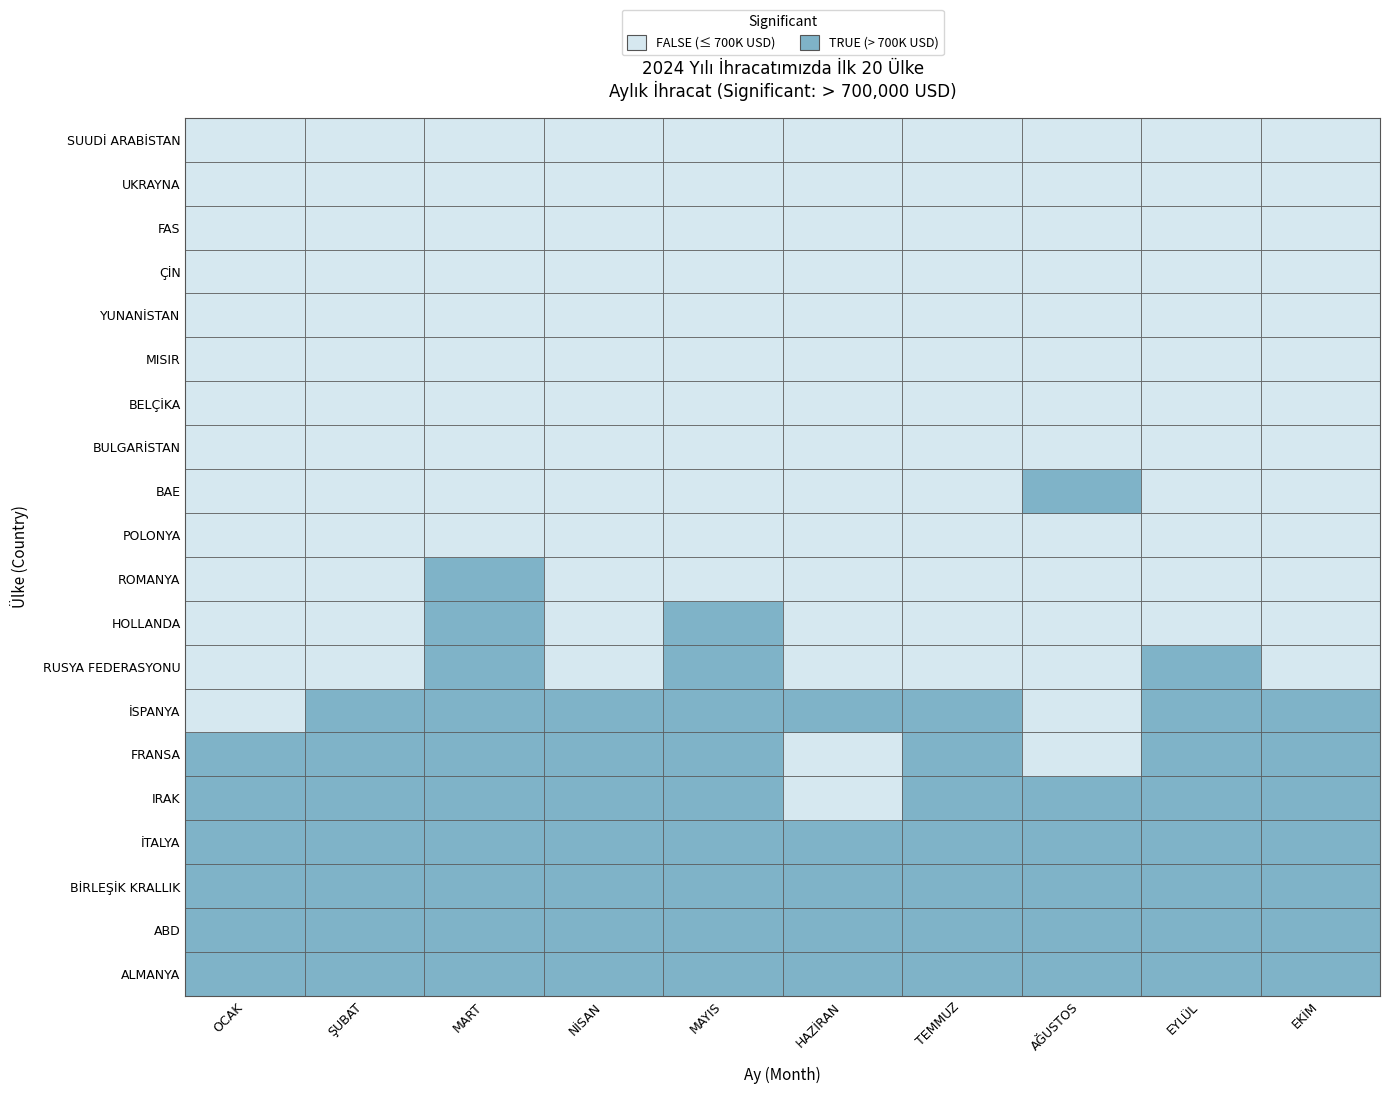

Reading right to left, what are all the values shown in this chart?

ALMANYA: 1622273.8	1518306.3	1497546.1	1557493.7	1295360.2	1706583.0	1281589.1	1559044.4	1529082.5	1549041.2
ABD: 1333006.0	1017753.0	1103993.1	1149737.6	1019016.1	1336295.2	994981.2	1060814.9	1103089.6	1002522.2
BİRLEŞİK KRALLIK: 1160742.0	1230178.1	1098282.0	1248118.7	943815.9	1109861.3	868064.2	1009869.5	997542.2	946922.6
İTALYA: 1084171.0	975434.3	802915.4	966369.7	910528.7	1059914.4	755578.5	1150609.7	1081361.3	917153.7
IRAK: 1021024.4	985208.9	920687.3	843975.1	660833.4	943261.6	705943.6	945704.3	862423.8	895266.2
FRANSA: 916230.2	765918.5	650057.1	727589.4	688441.3	887753.8	777428.7	811961.2	761176.2	703808.7
İSPANYA: 797573.3	741163.6	680804.9	806321.7	717829.8	967955.2	772604.5	806626.4	701411.5	695148.3
RUSYA FEDERASYONU: 693878.9	746684.0	673057.2	677081.1	614308.9	713325.3	597342.9	714390.5	602252.2	549030.1
HOLLANDA: 646858.6	577702.9	637283.1	659307.0	531544.6	769344.7	612990.6	824880.9	609644.5	602187.8
ROMANYA: 568445.1	657740.3	646127.8	530019.0	683027.5	690648.6	666526.7	791019.3	597526.9	475655.1
POLONYA: 647237.5	596204.2	560944.2	582715.9	403749.6	524036.5	380054.9	568807.2	487584.9	456466.4
BAE: 503045.3	391357.4	767076.1	698267.8	248114.7	470814.7	197658.4	325258.9	330751.5	406041.9
BULGARİSTAN: 434630.3	342725.8	348872.2	429848.5	344291.7	376240.5	310628.5	385913.9	330473.9	311383.8
BELÇİKA: 366506.9	383476.7	328865.2	304809.5	242601.7	305027.5	318882.1	421585.1	352062.1	333684.1
MISIR: 316210.1	280700.2	311108.5	322394.5	226183.7	312664.5	230463.7	359059.6	277236.6	236379.1
YUNANİSTAN: 286574.5	293714.8	286423.9	318524.5	323581.9	372544.1	225937.7	265385.5	200315.8	195640.2
ÇİN: 288692.5	243037.1	270747.1	312850.7	227428.3	284123.9	255158.6	225508.7	231760.9	259408.9
FAS: 308510.8	263062.7	231058.1	229216.7	195374.1	289550.0	249087.8	256249.7	235230.1	242820.8
UKRAYNA: 256733.9	224056.8	255408.2	245705.9	212514.7	314356.3	258638.3	259110.8	240149.4	210247.3
SUUDİ ARABİSTAN: 268488.2	218168.7	226718.2	190670.2	170224.1	287485.4	186121.8	297864.3	247265.2	200691.4